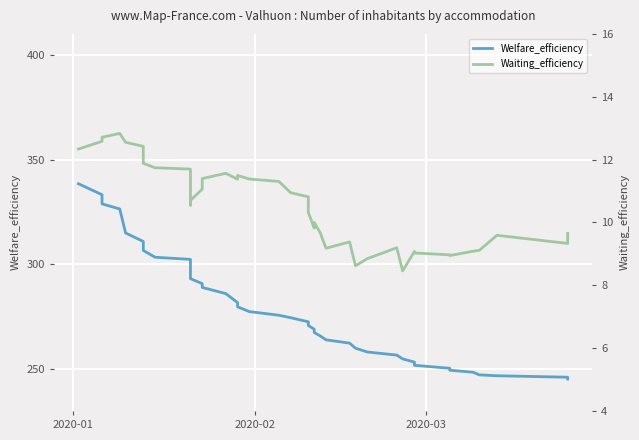

Which series has the largest total across all categories?

Welfare_efficiency